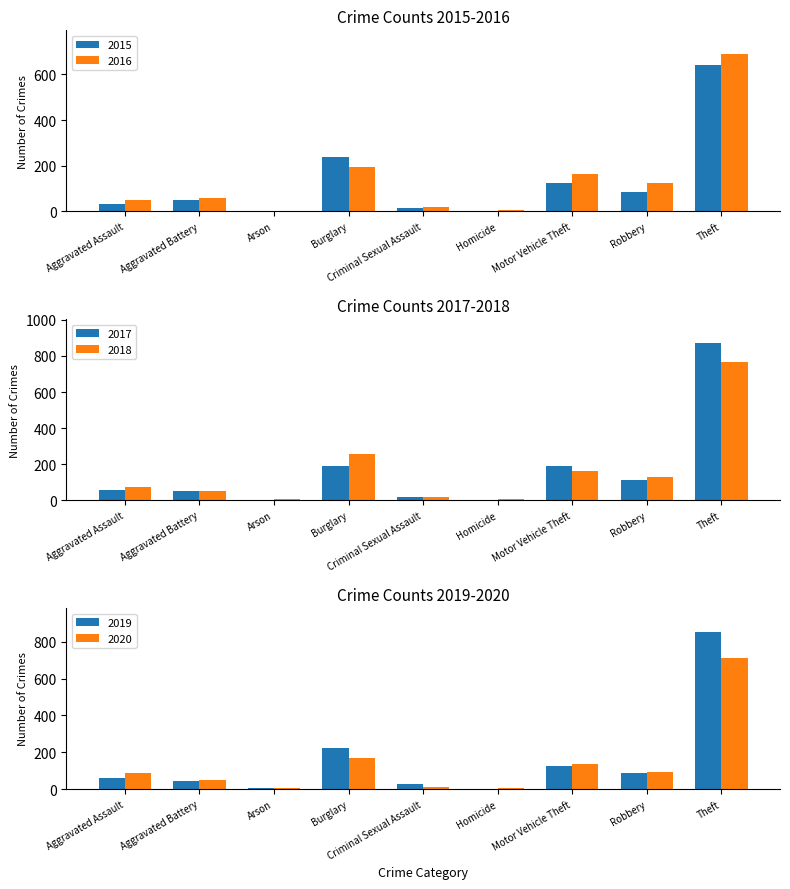

At which label does 2020 first exceed 88?

Burglary